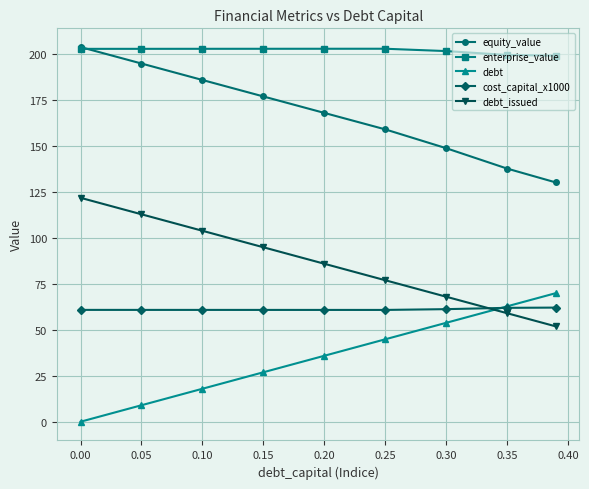

What is the value of the equity_value point at the 9th from the left?

130.2